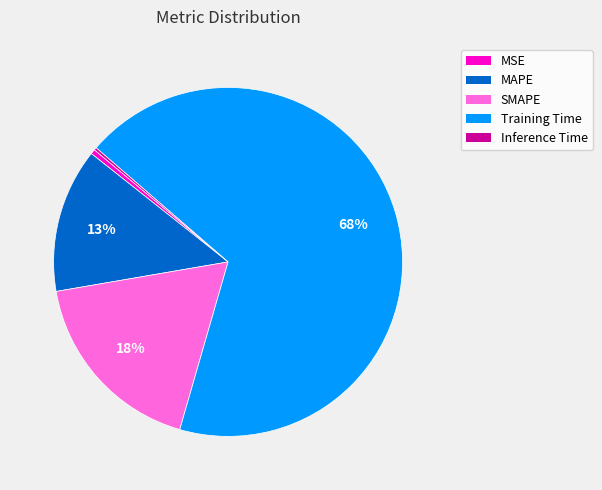

Is the sum of SMAPE and Training Time greater than half?

Yes